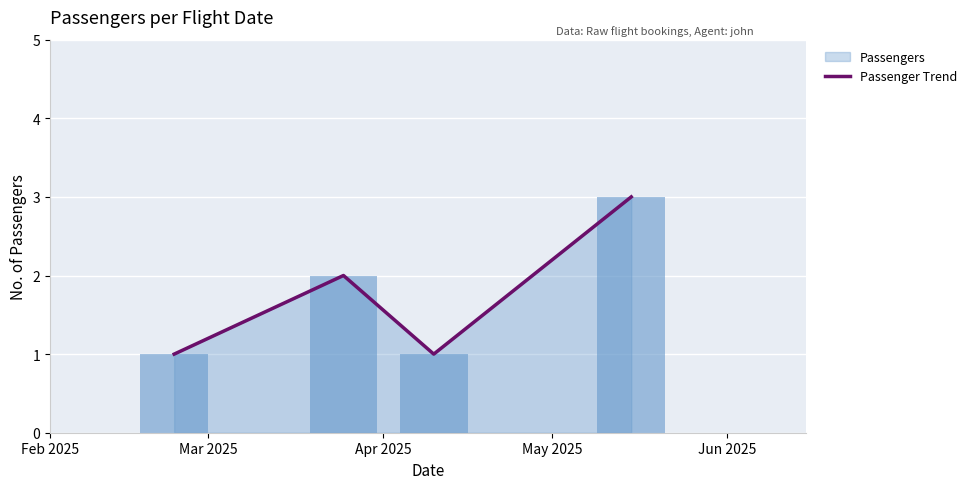

What is the maximum value for Passenger Trend?

3